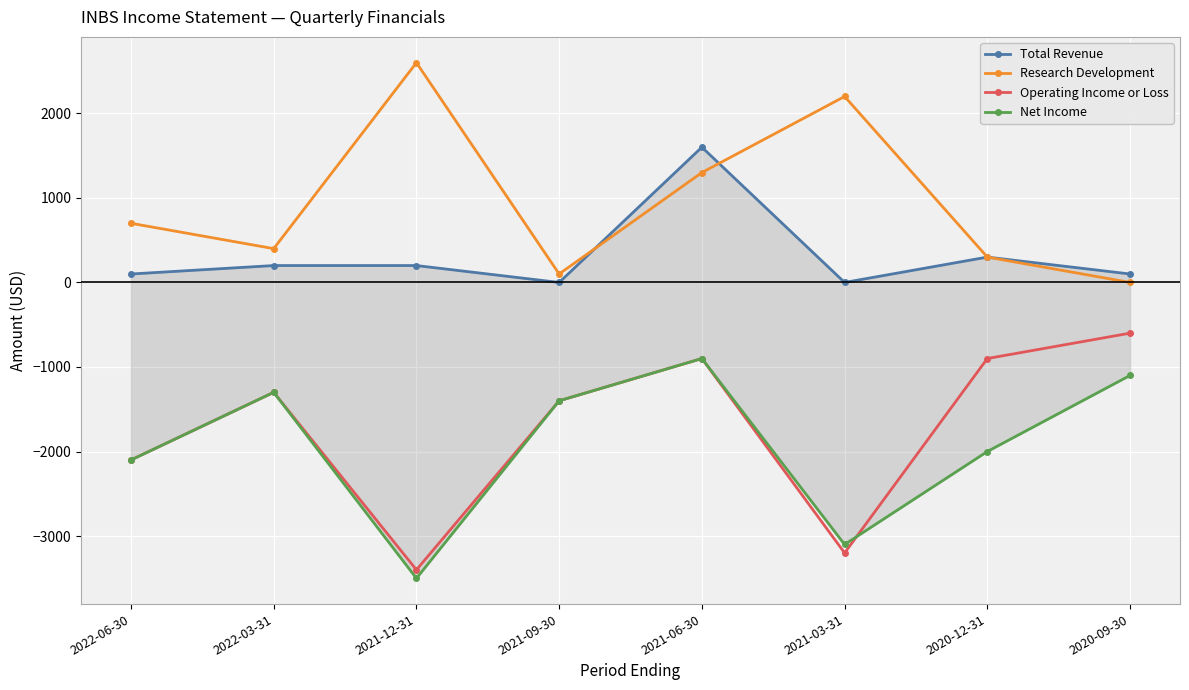

Which series ends up on top after the final intersection of Research Development and Total Revenue?

Research Development